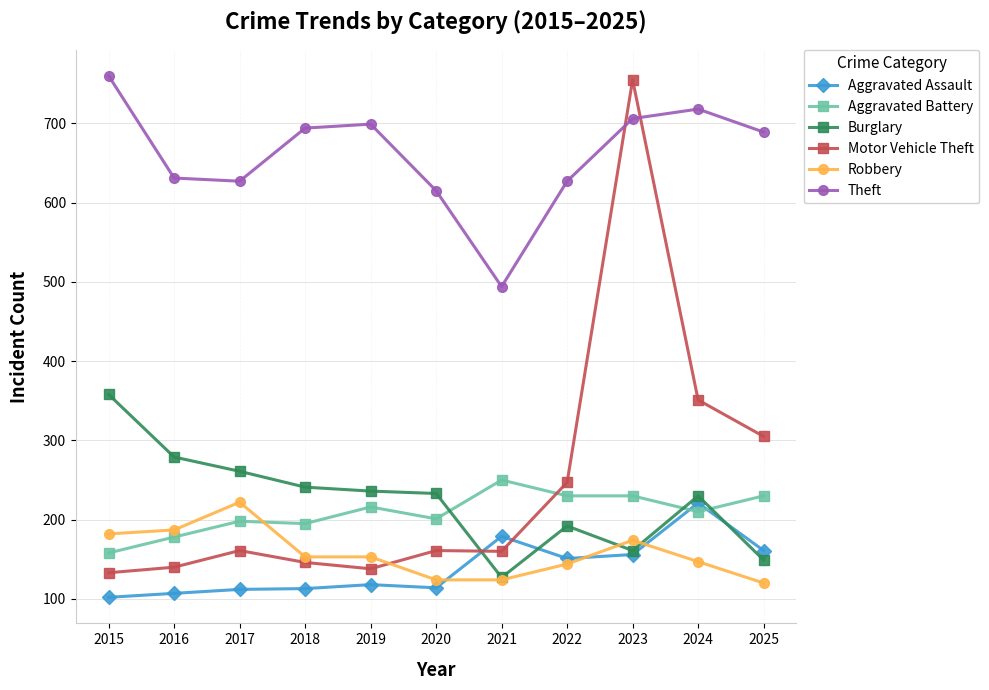

What are all the series names shown in the legend?

Aggravated Assault, Aggravated Battery, Burglary, Motor Vehicle Theft, Robbery, Theft